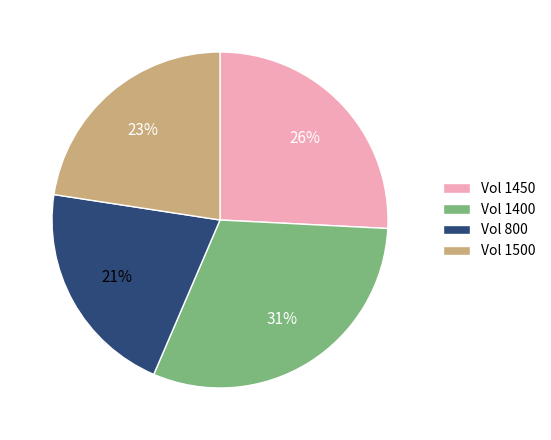

Does Vol 1450 account for over 50% of the chart?

No